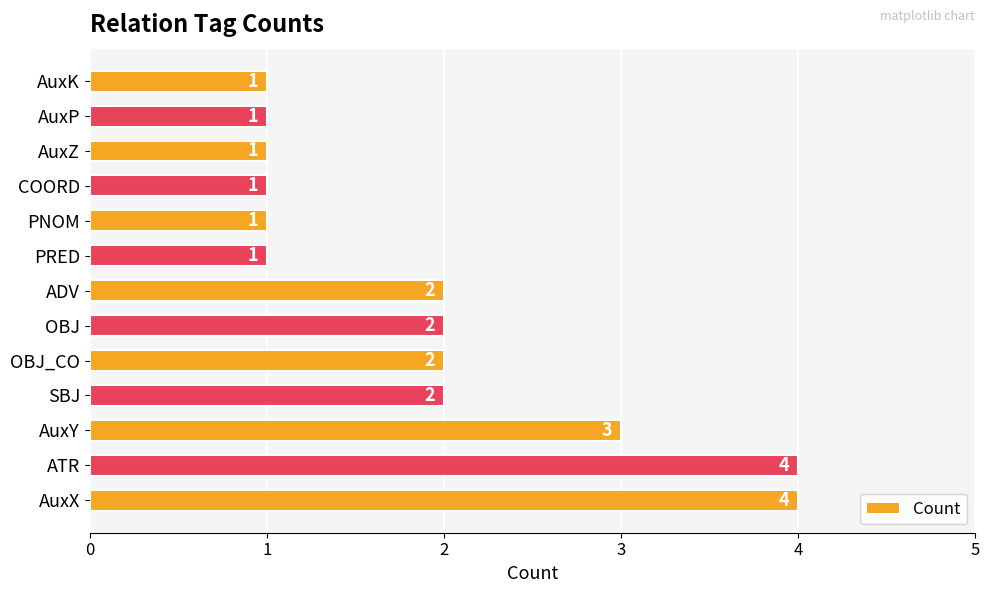

The value at PRED is 2. True or false?

False